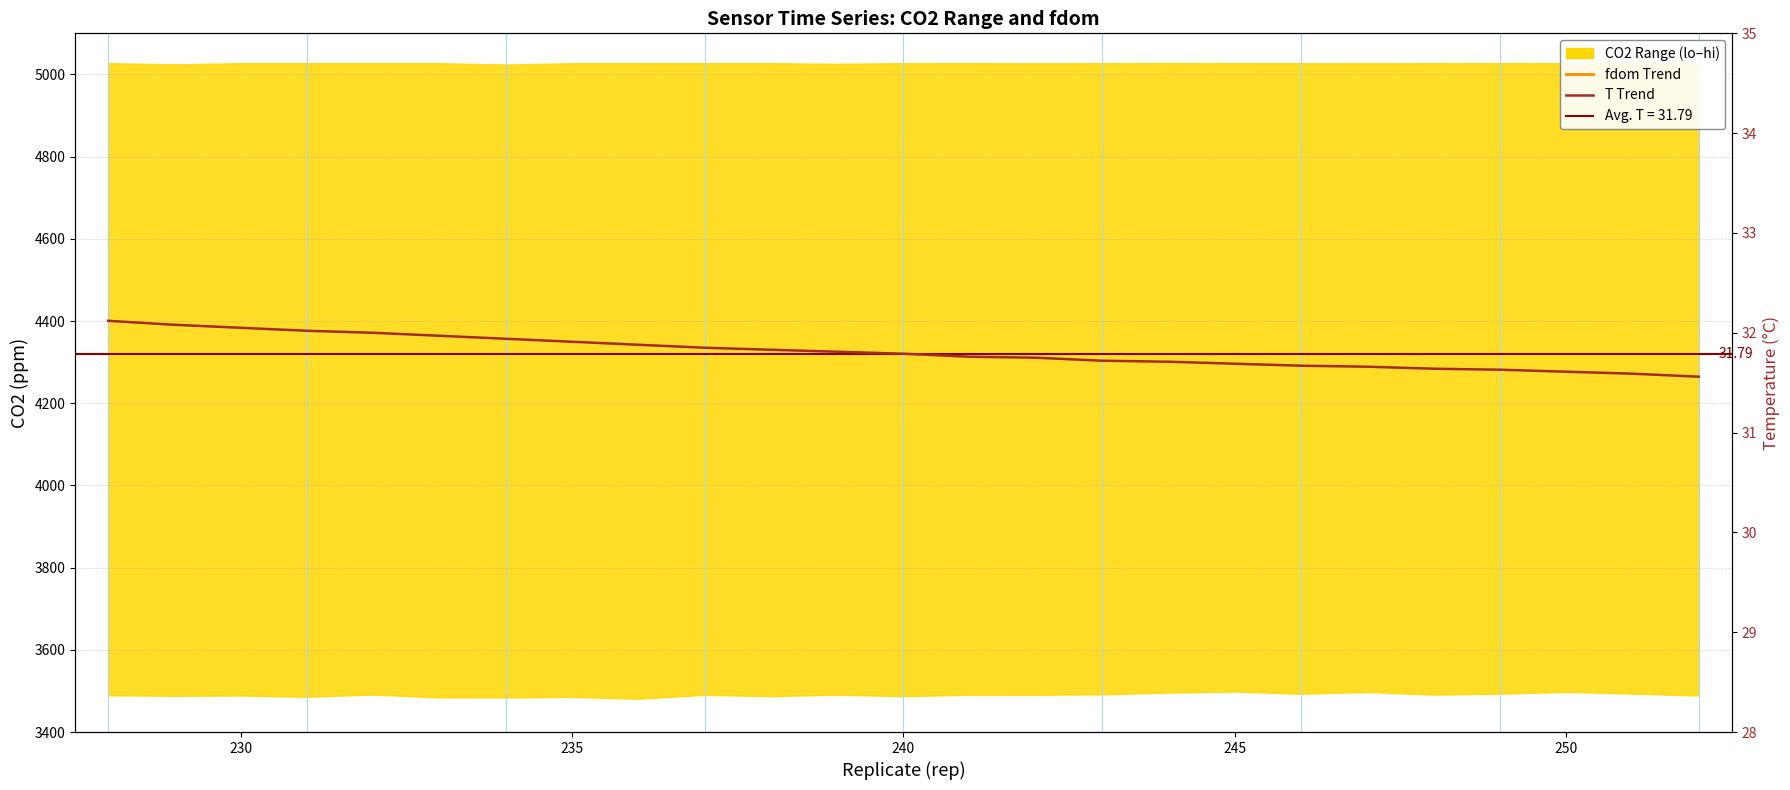

True or false: fdom Trend and T Trend cross at least once.

False